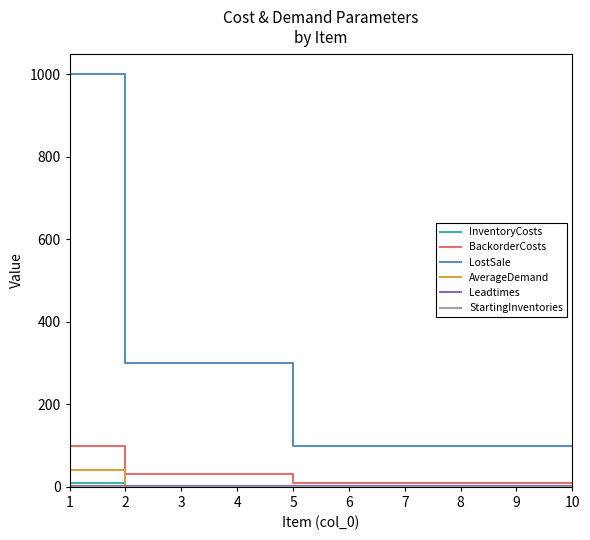

Which series changed the most between 1 and 7?

LostSale